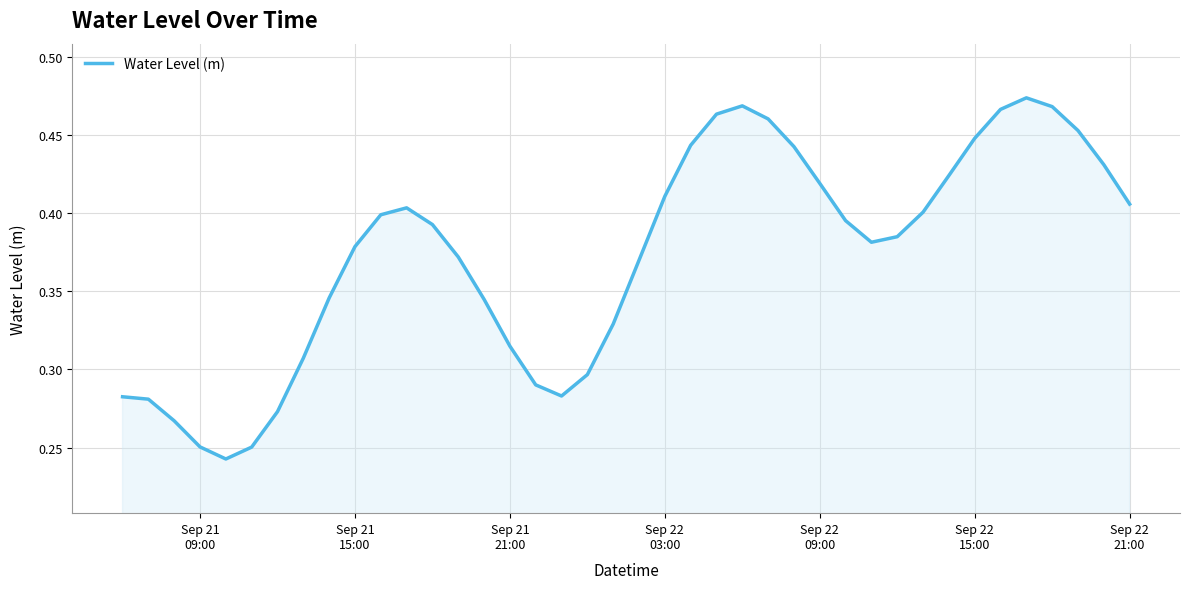

True or false: the data has more than 2 interior local peaks.

True